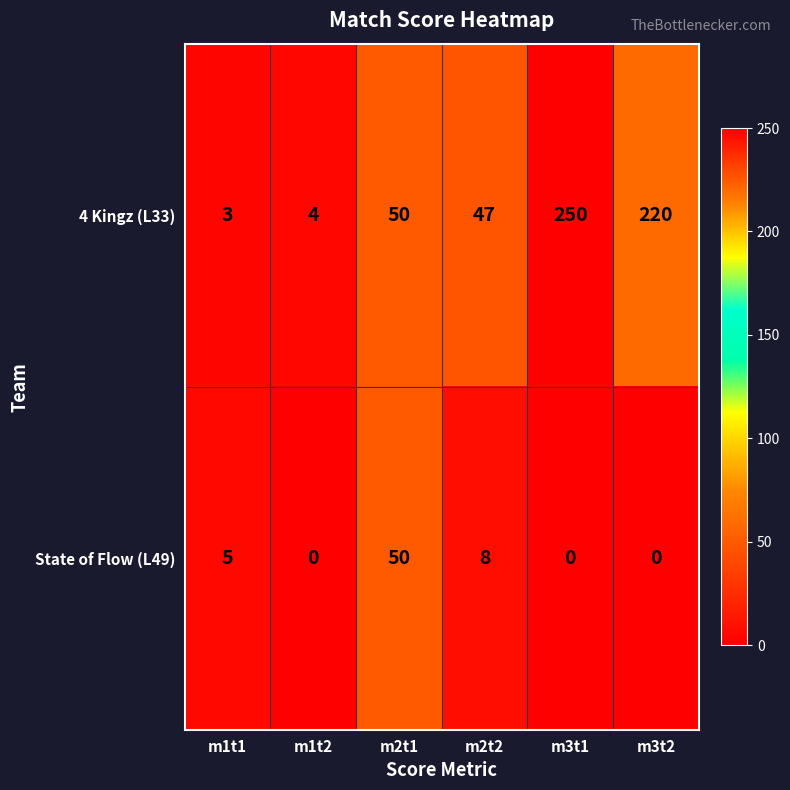

True or false: 4 Kingz (L33) has a value of 250 at m3t1.

True